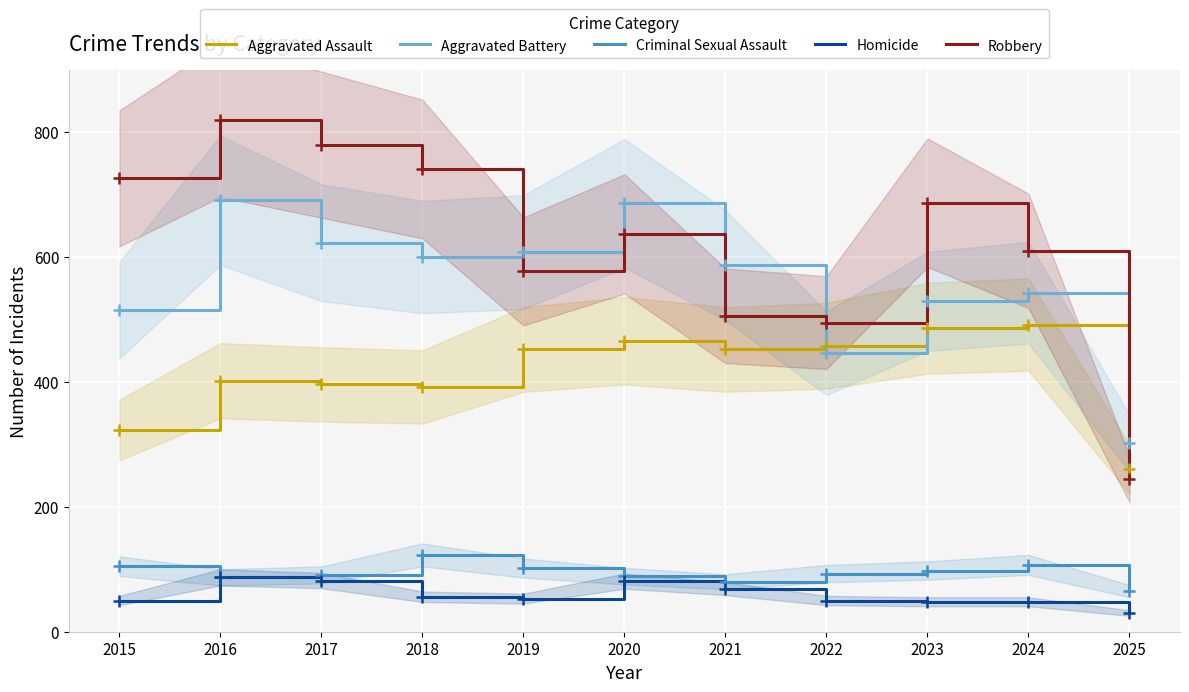

What is the difference between the second highest and second lowest values in the Aggravated Assault series?

163